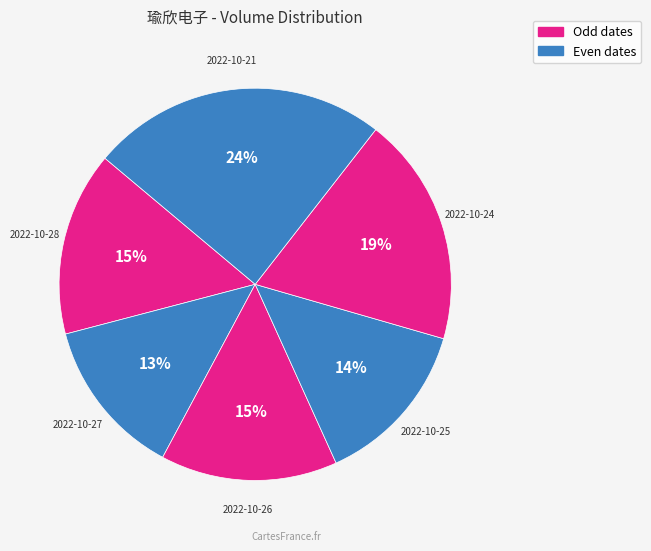

How many slices are in this pie chart?

6